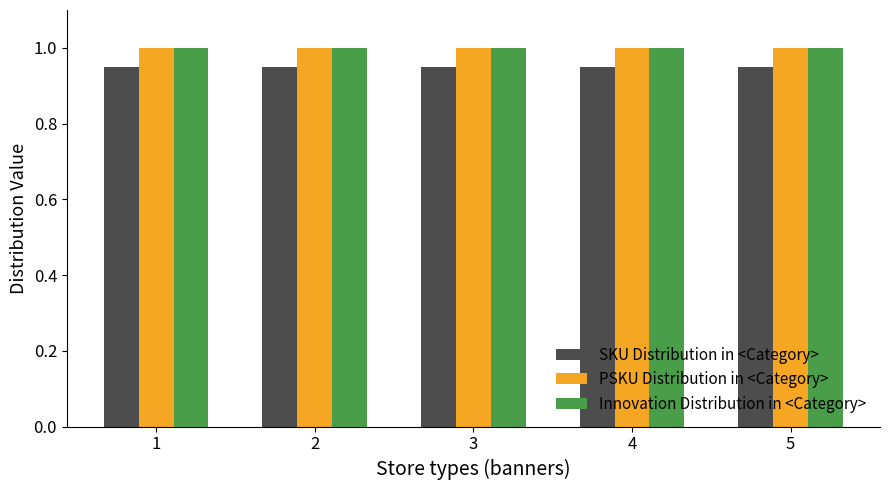

How many data points does each series have?

5